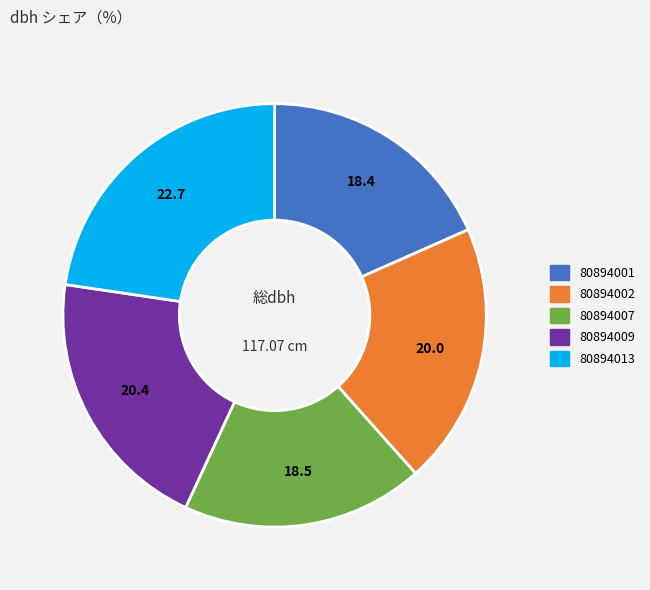

What is the ratio of the value at 80894001 to the value at 80894002?

0.9